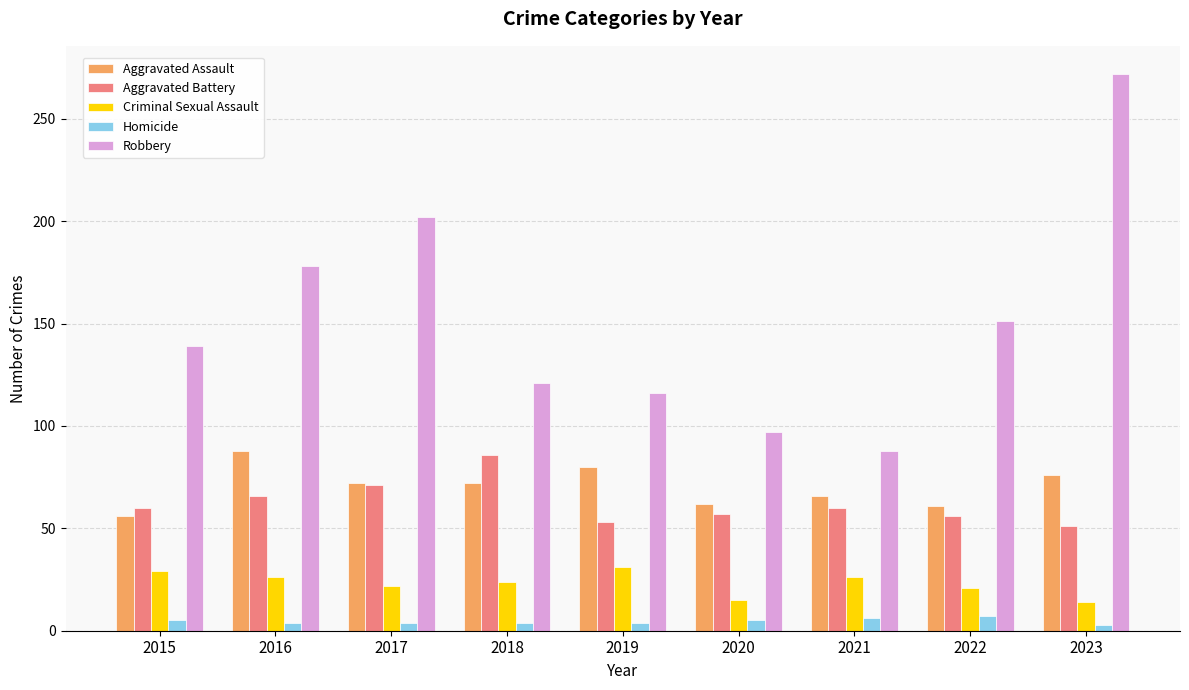

What is the value of the Homicide bar at the 4th from the left?

4